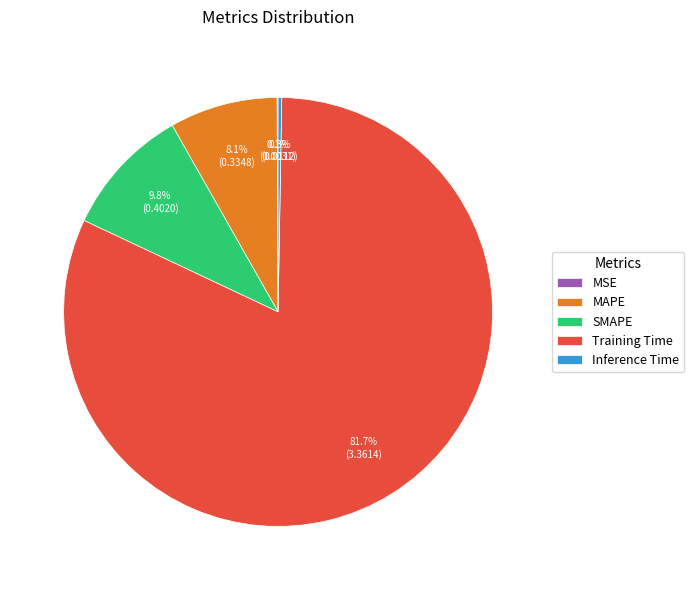

Is it true that Training Time is 75% of the pie?

False